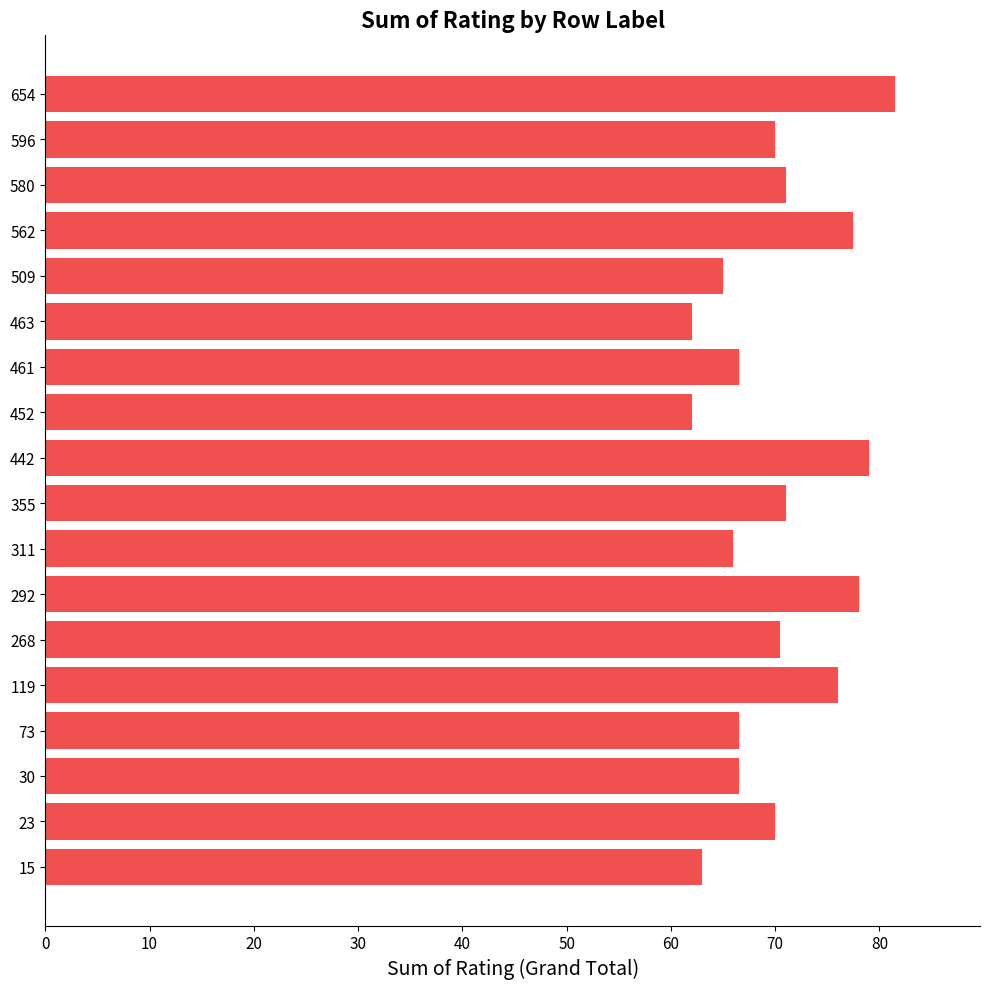

How many bars are there in total?

18